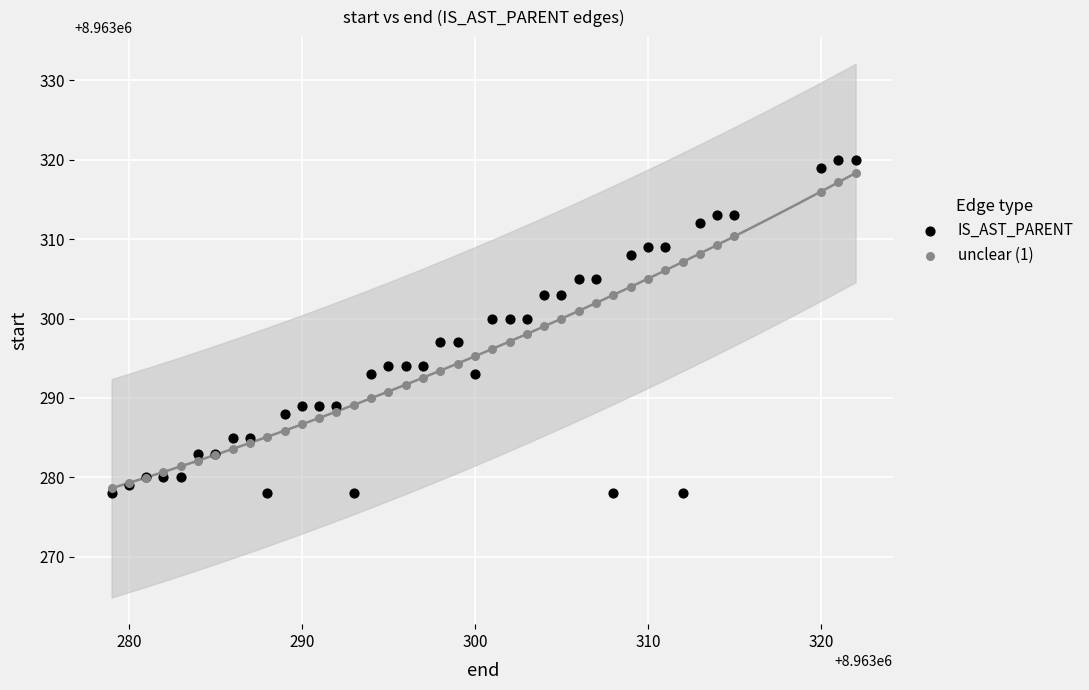

Which series has the widest spread of Y values?

IS_AST_PARENT